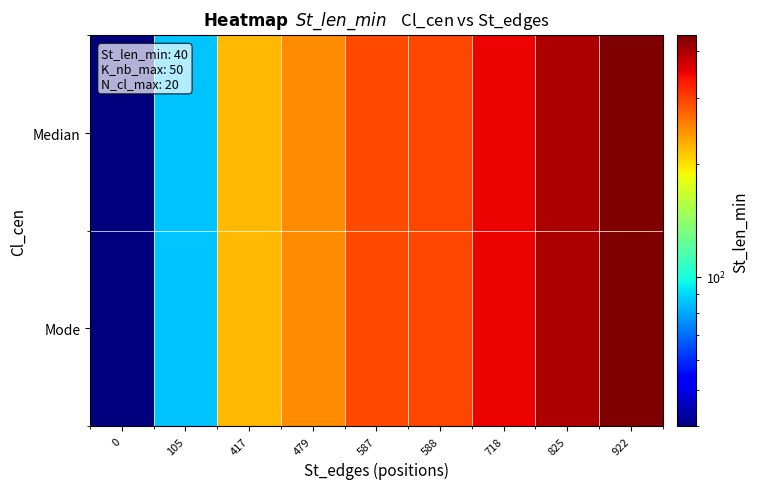

At which category does the chart reach its peak across all series?

922